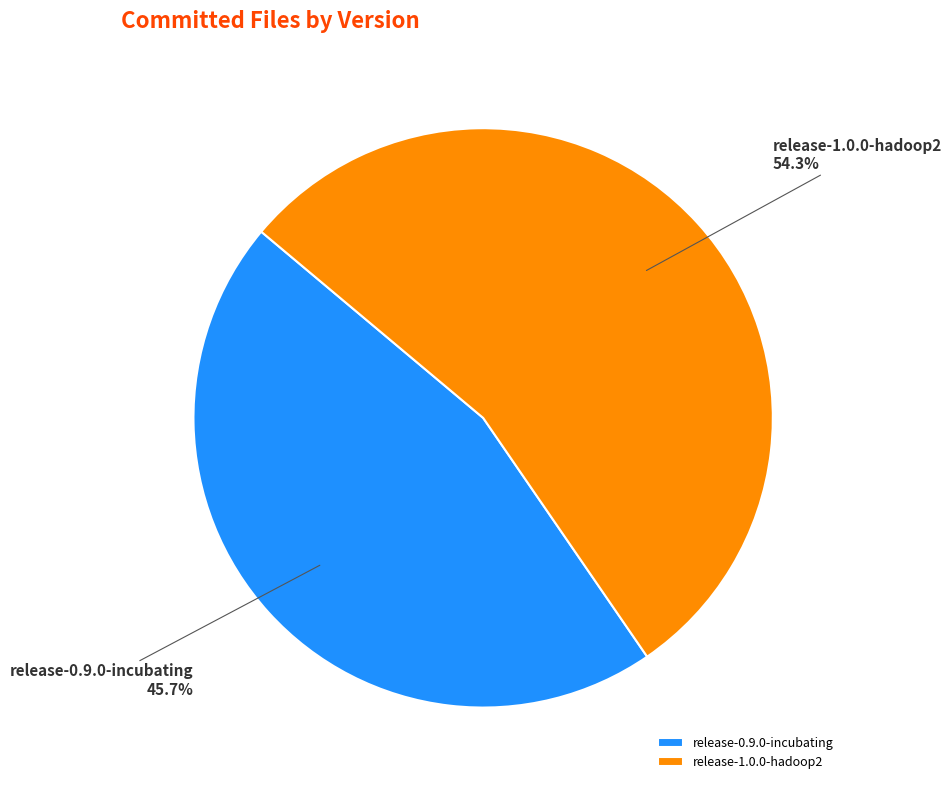

What percentage is the release-1.0.0-hadoop2 slice, to the nearest percent?

54%